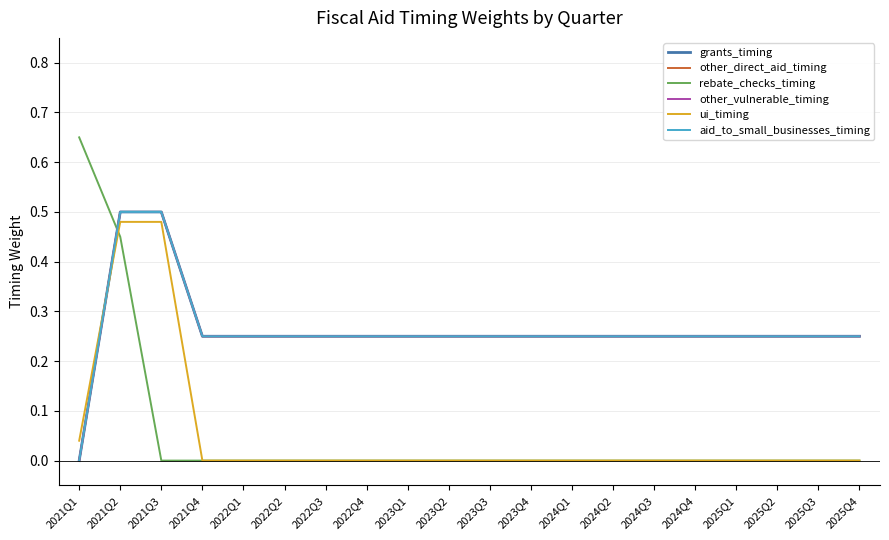

Does the chart have visible grid lines?

Yes